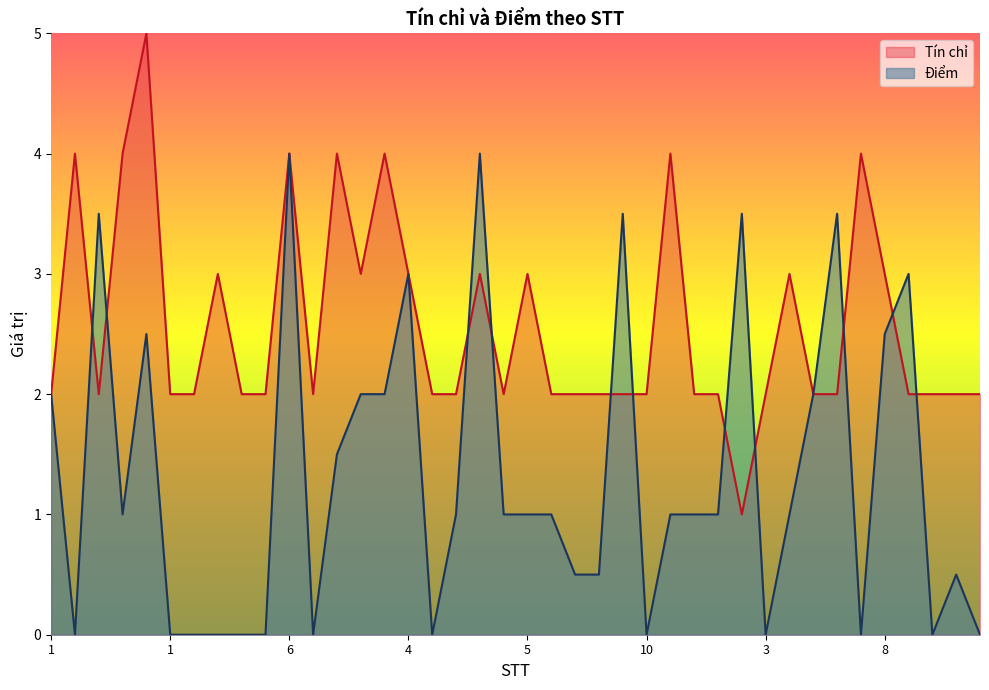

Rank the series at 8 from lowest to highest value.

Điểm, Tín chỉ